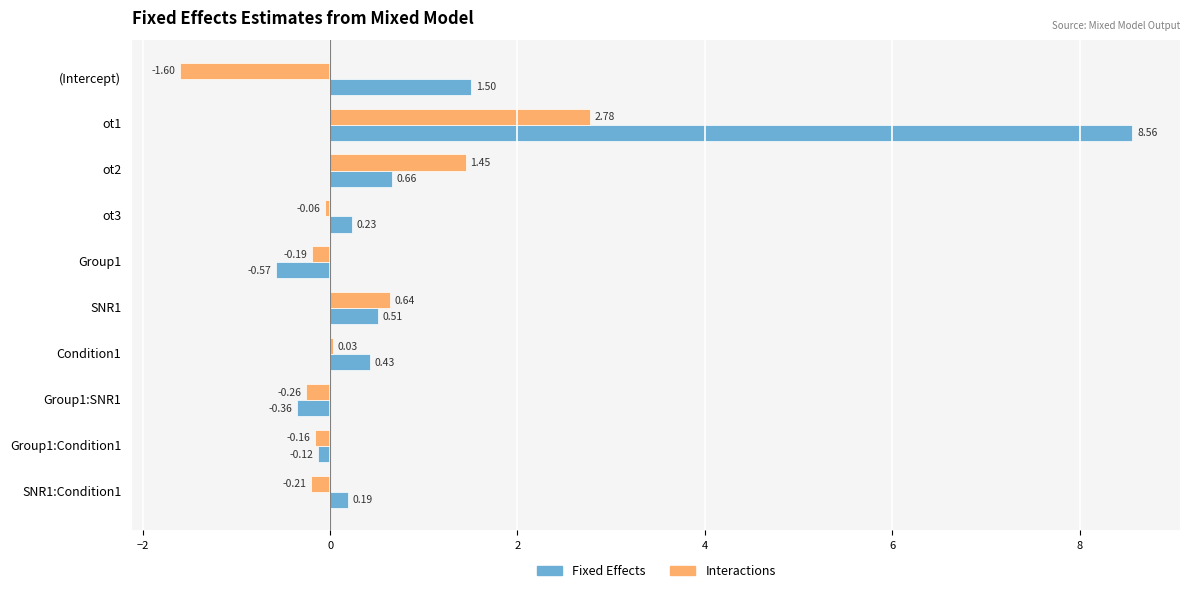

What is the sum of all Interactions values?

2.4